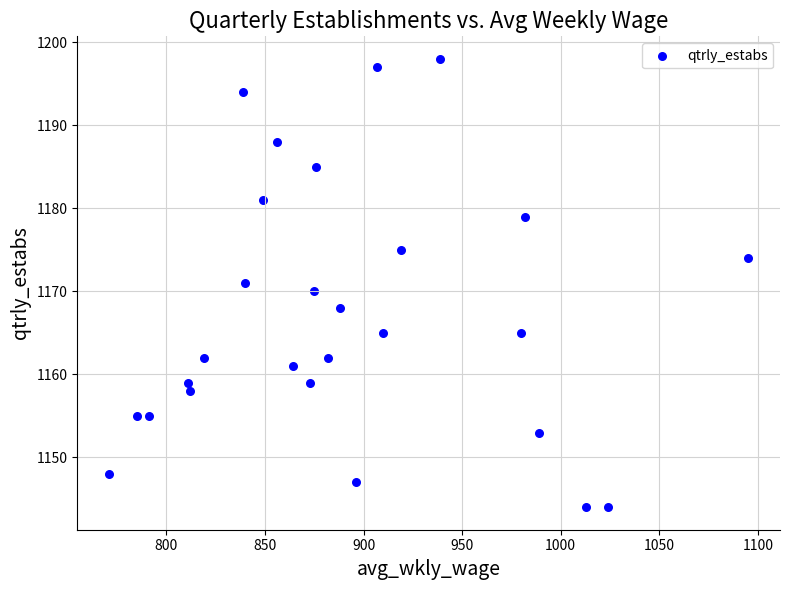

What is the range of X values (max minus min)?

324